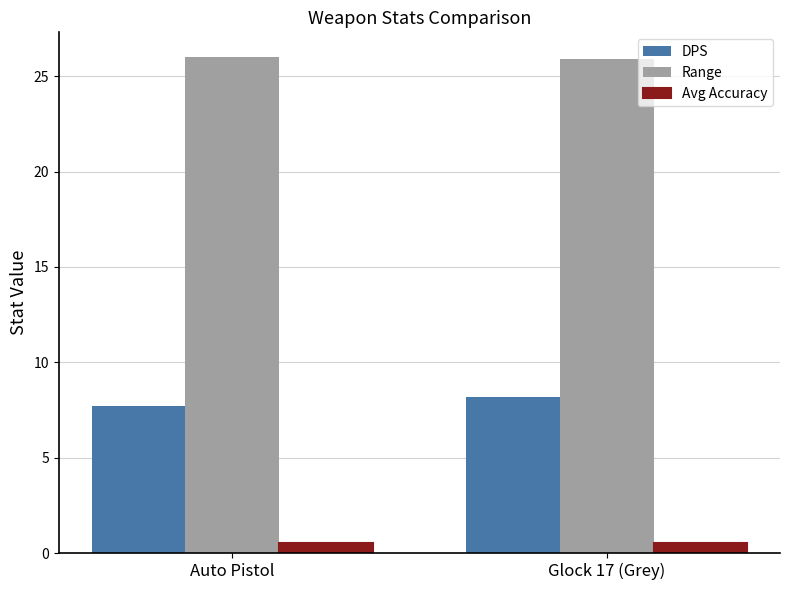

What is the sum of all Avg Accuracy values?

1.1